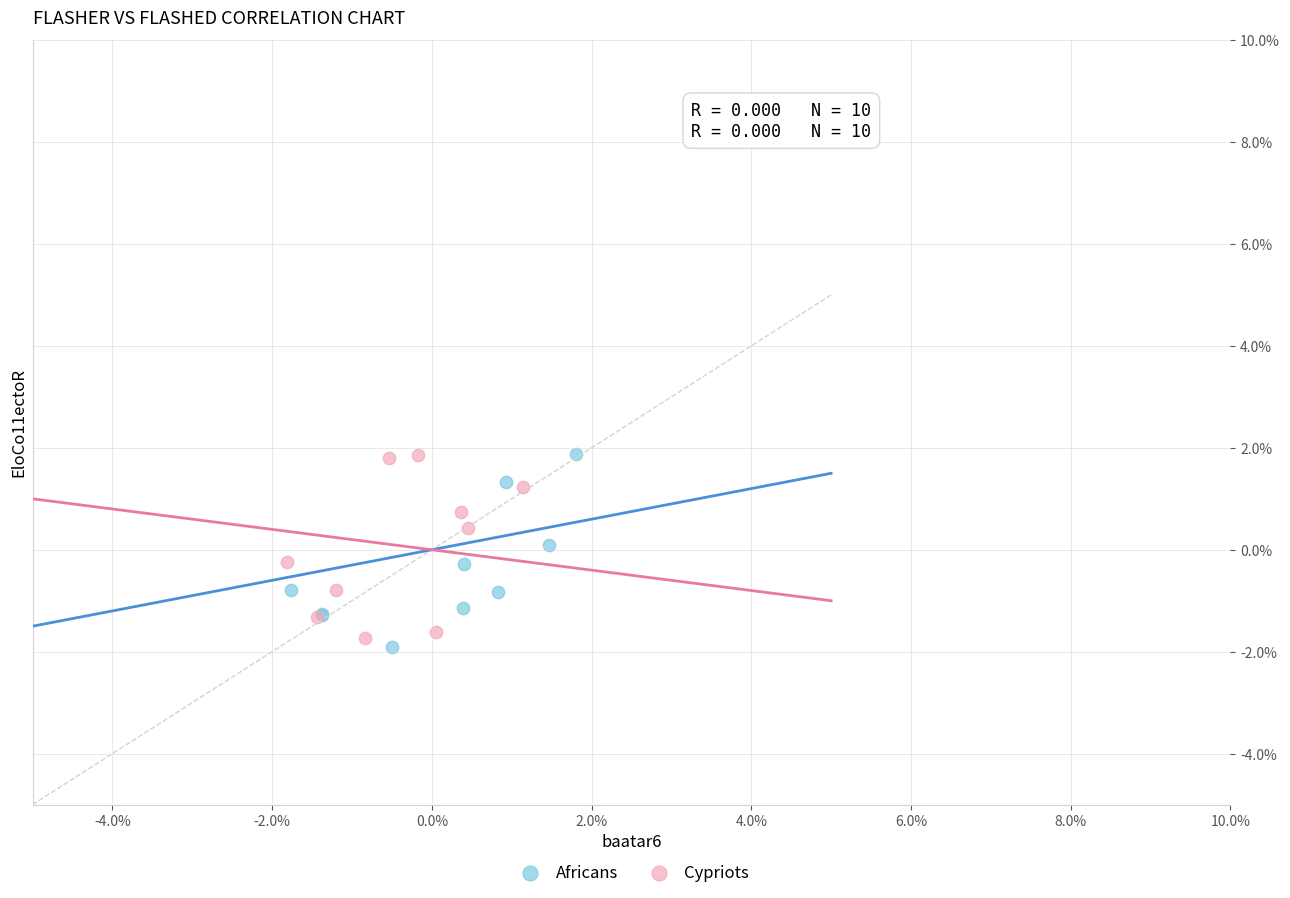

What are all the series names shown in the legend?

Africans, Cypriots